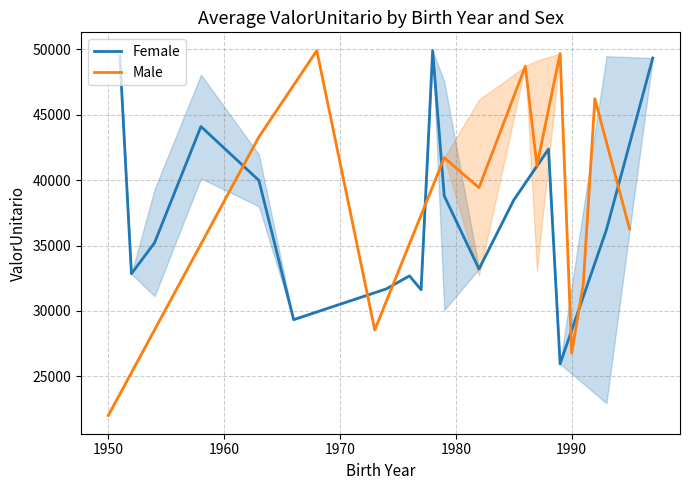

Count the number of data series in this chart.

2